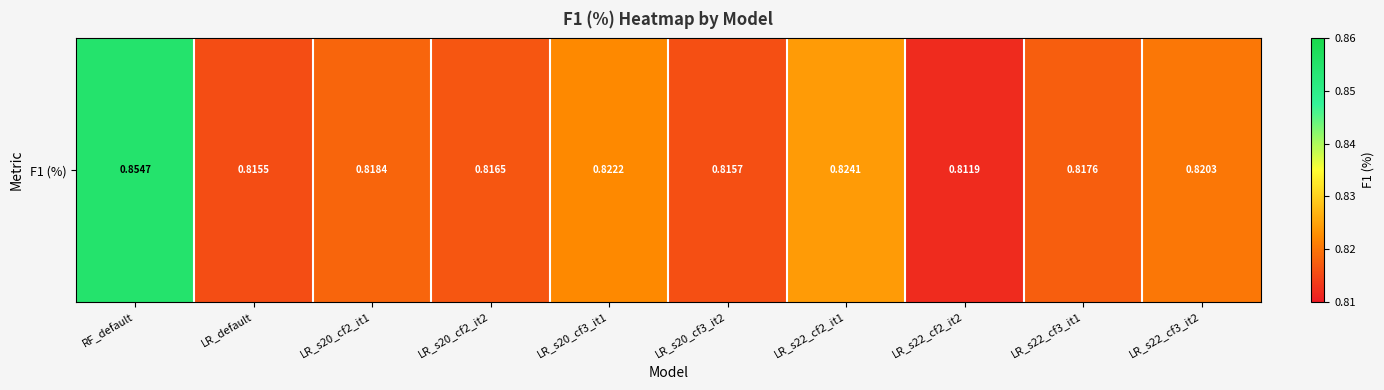

Between LR_s22_cf2_it2 and LR_s20_cf2_it2, which is larger?

LR_s20_cf2_it2